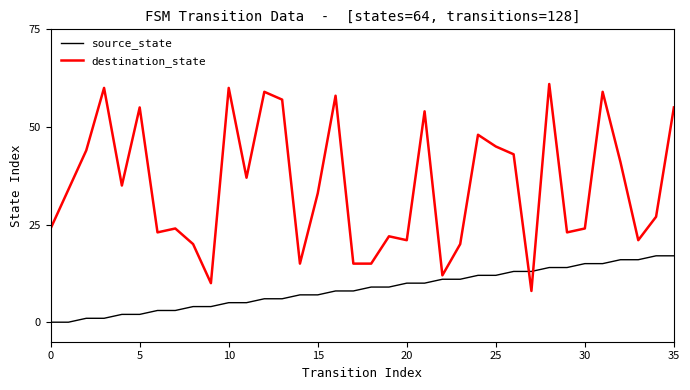

In destination_state, how many points are higher than both neighbors (excluding endpoints)?

11